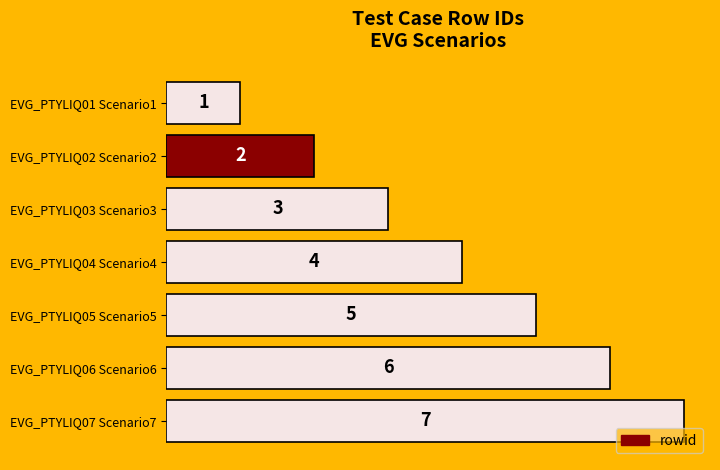

Rank the categories by value from lowest to highest.

EVG_PTYLIQ01 Scenario1, EVG_PTYLIQ02 Scenario2, EVG_PTYLIQ03 Scenario3, EVG_PTYLIQ04 Scenario4, EVG_PTYLIQ05 Scenario5, EVG_PTYLIQ06 Scenario6, EVG_PTYLIQ07 Scenario7